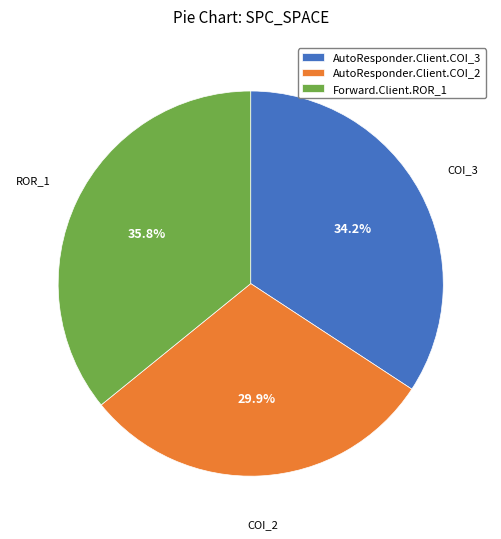

Which slice is the smallest?

AutoResponder.Client.COI_2